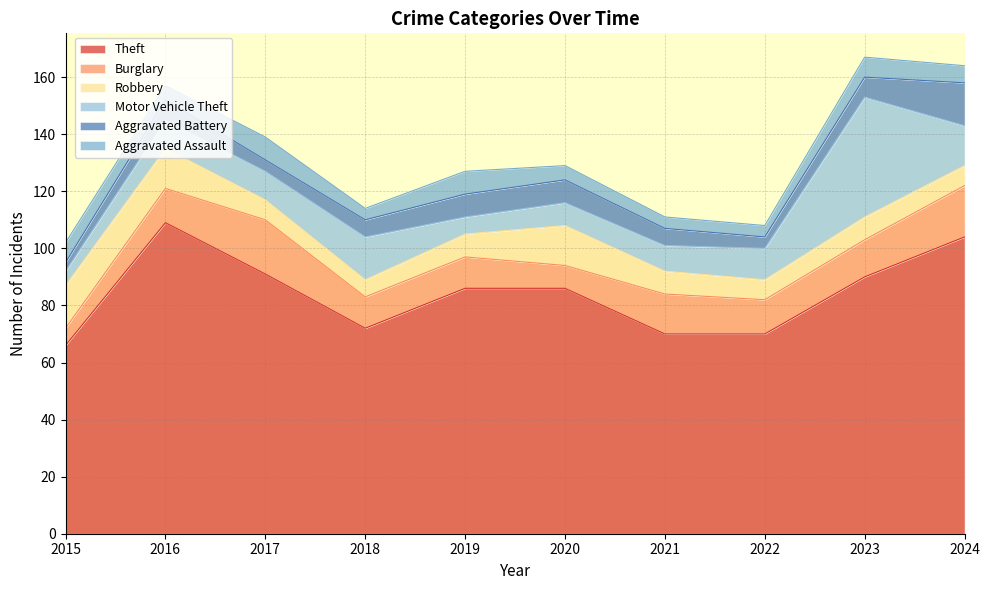

Does the chart have visible grid lines?

Yes